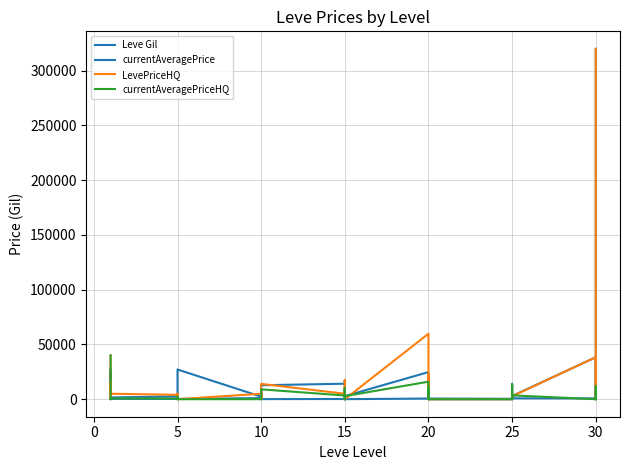

Between 25 and 30, which series saw the biggest shift?

LevePriceHQ